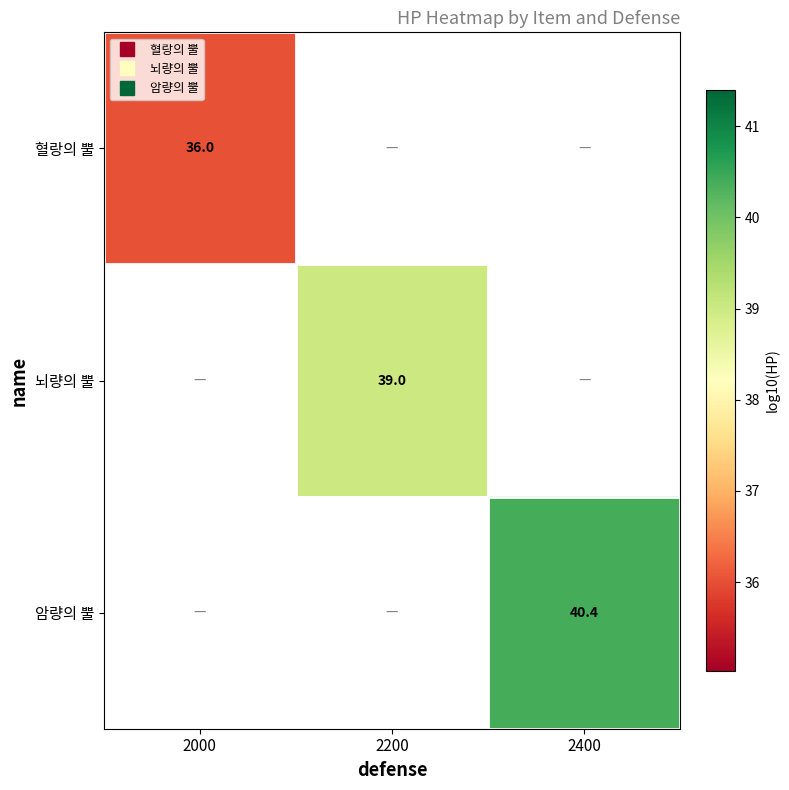

At how many categories does at least one series exceed 40?

1